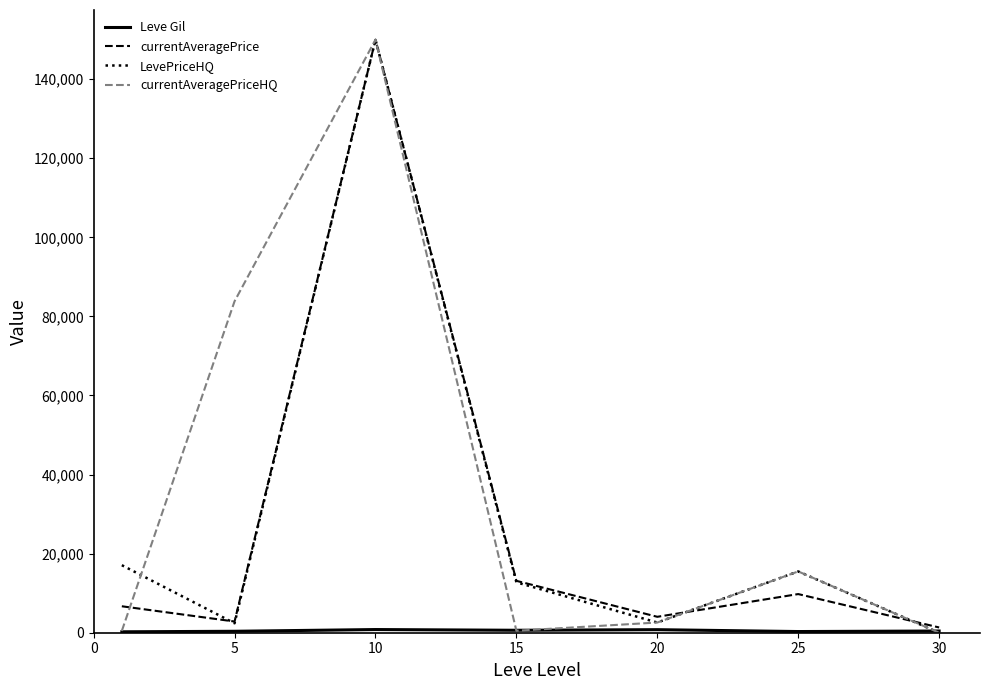

Which series has the largest total across all categories?

currentAveragePriceHQ